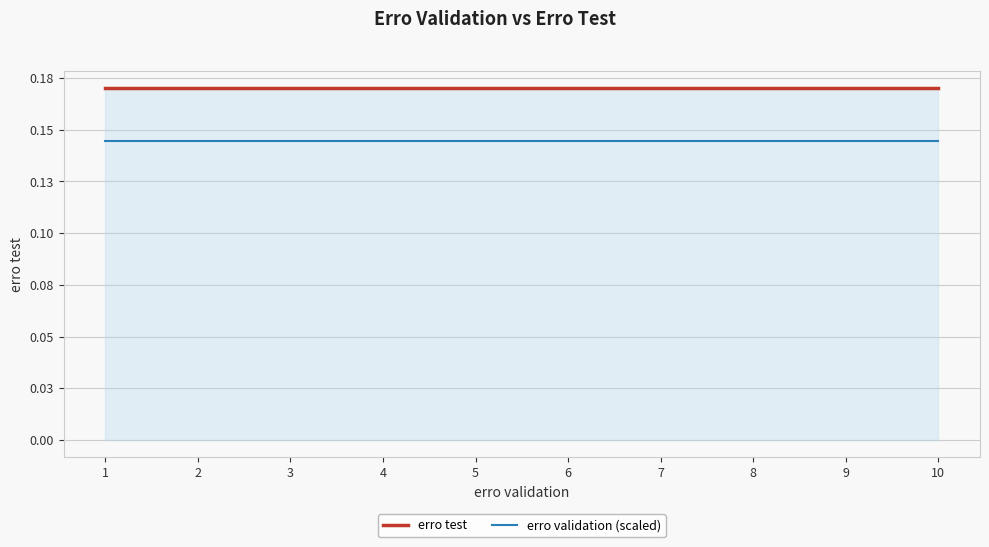

Does the chart display data point markers on the line(s)?

No